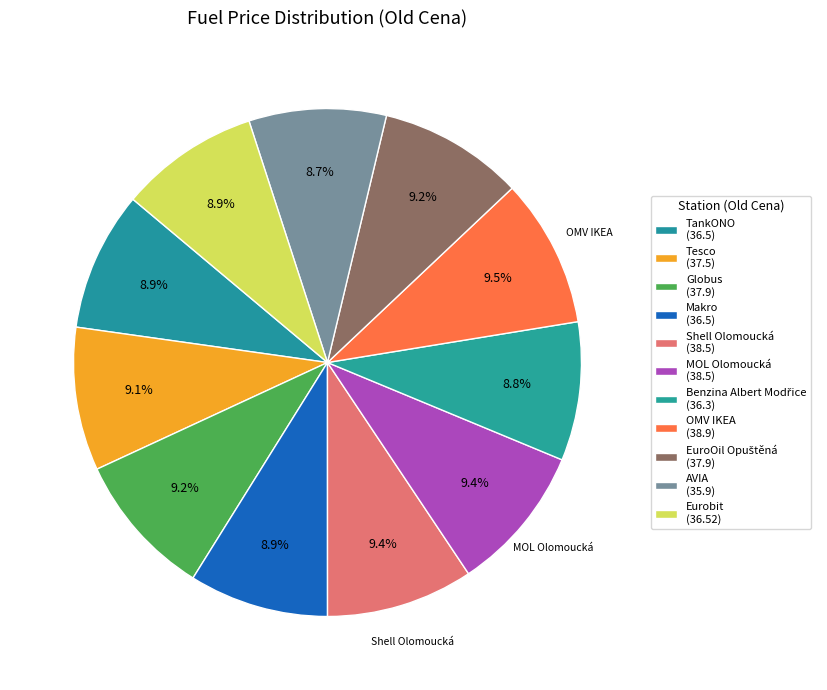

To the nearest percent, what is the difference between the largest and smallest slice percentages?

1%